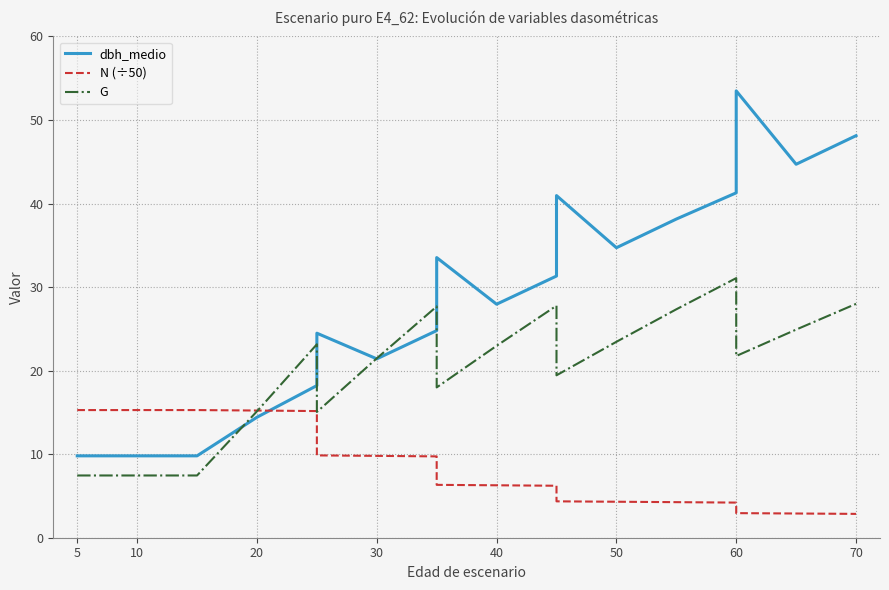

What is the difference between the maximum and minimum values in the dbh_medio series?

43.7